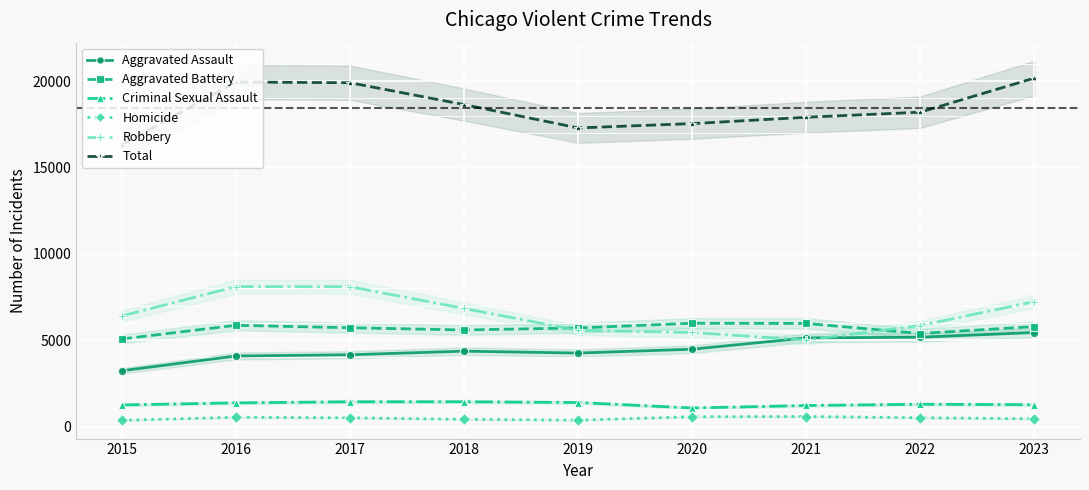

What is the average value of the Criminal Sexual Assault series?

1302